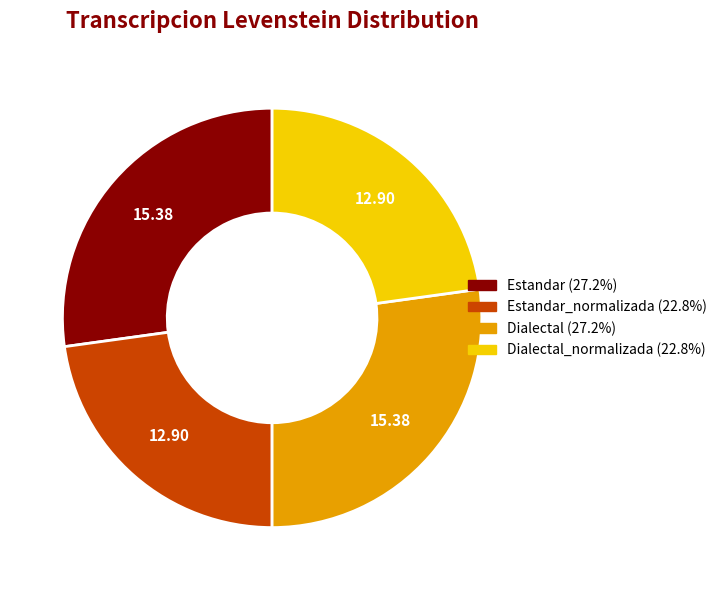

Does any single category account for the majority?

No